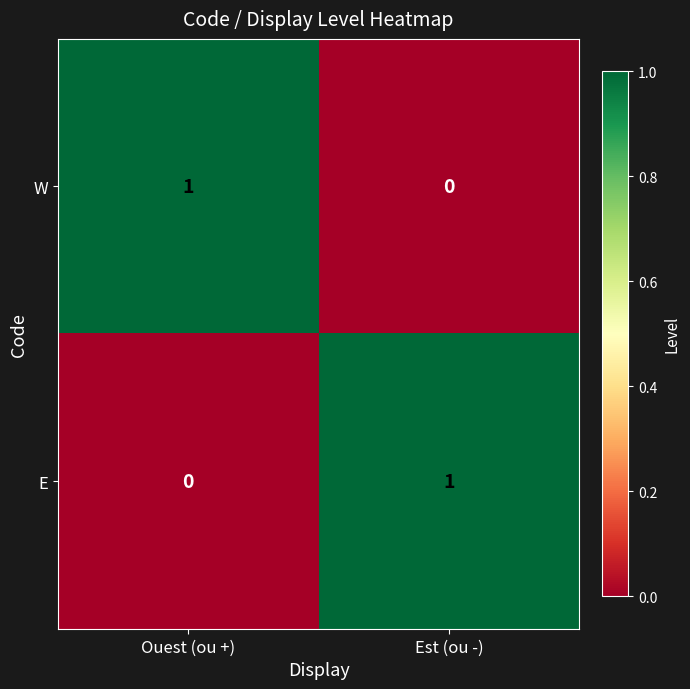

Reading left to right, extract all data points from this chart.

W: 1	0
E: 0	1